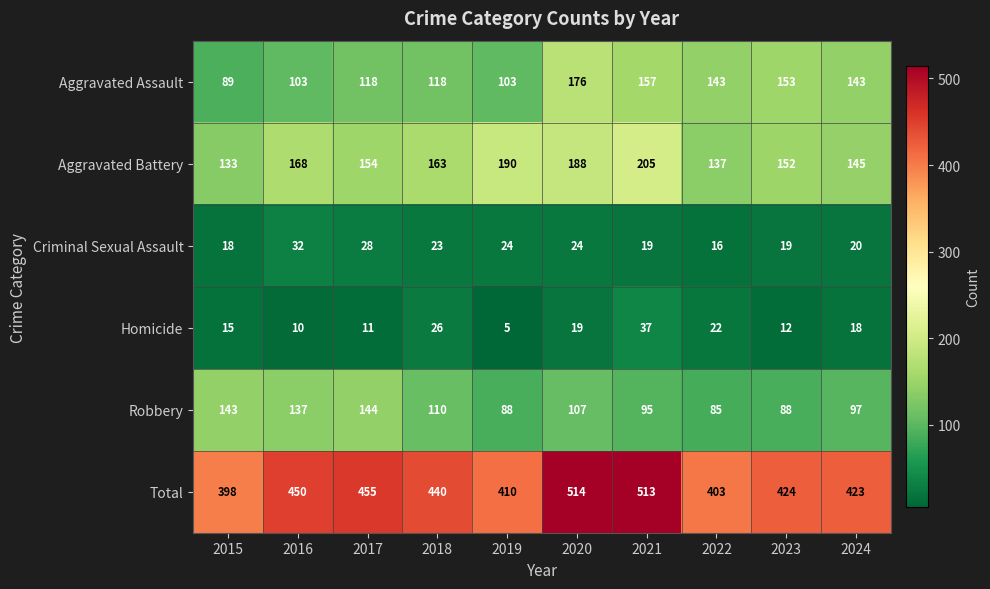

Where does the Criminal Sexual Assault series first go above 23?

2016